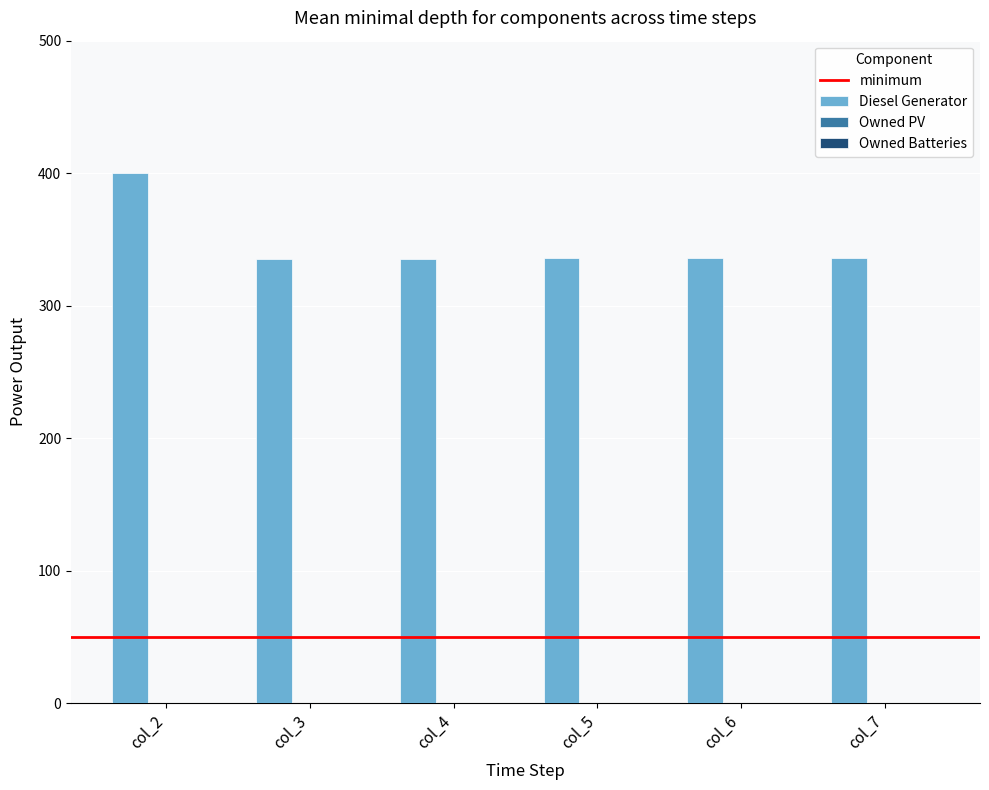

What is the sum of the values at col_5 and col_7?

672